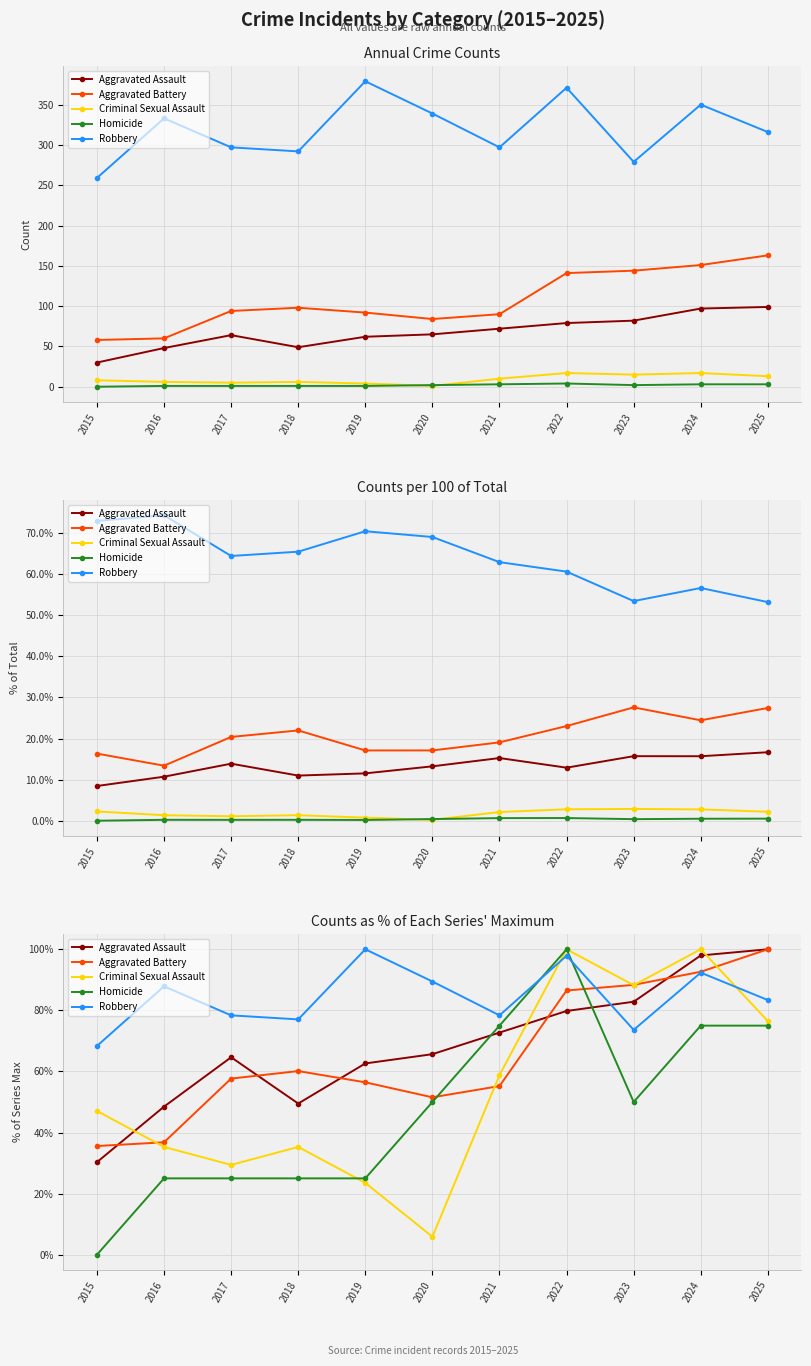

How many lines are shown in the chart?

5